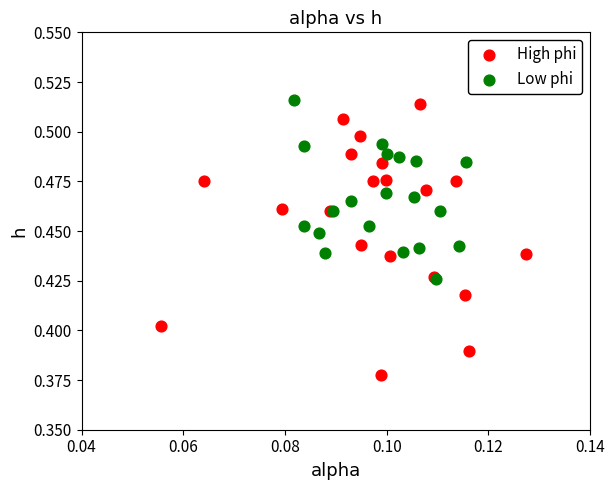

Which series has the widest spread of Y values?

High phi